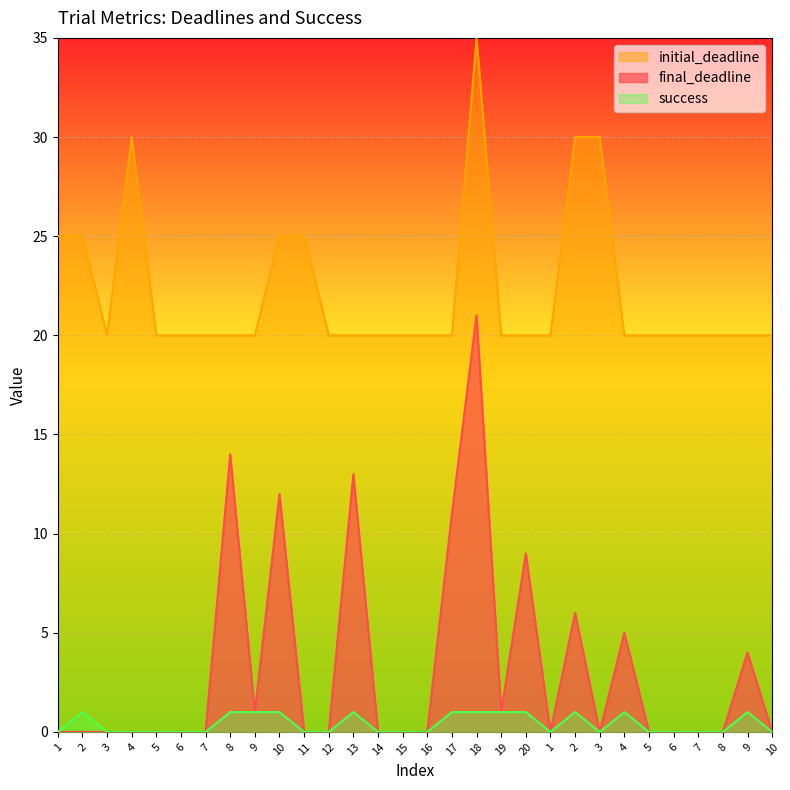

Count the success values in the range 0 to 1.

30